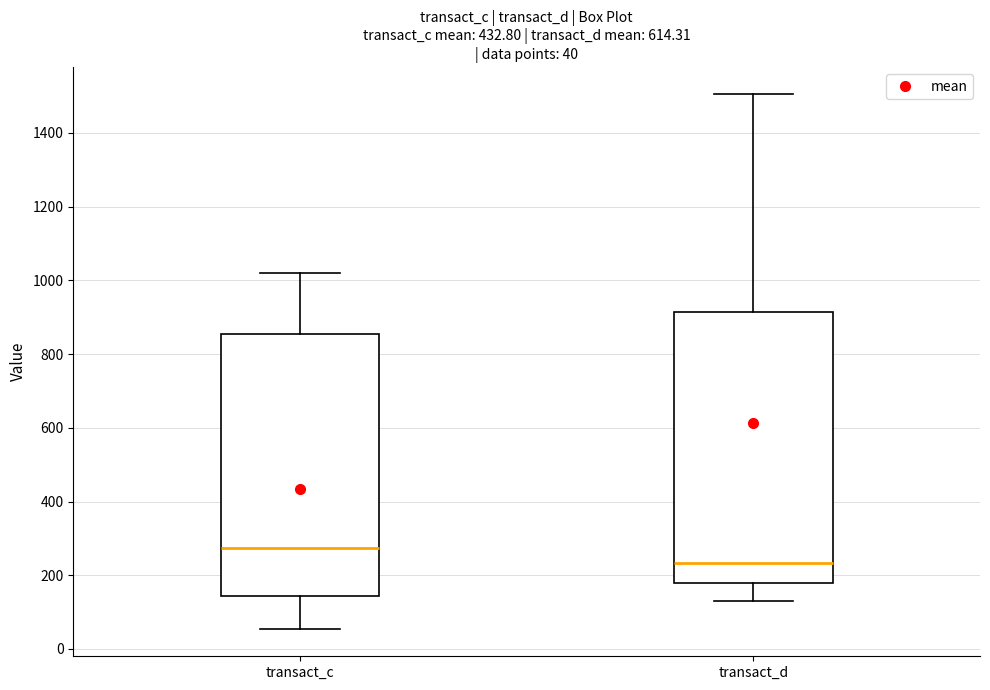

Comparing the boxes themselves (not the whiskers), which one is the tallest?

transact_d